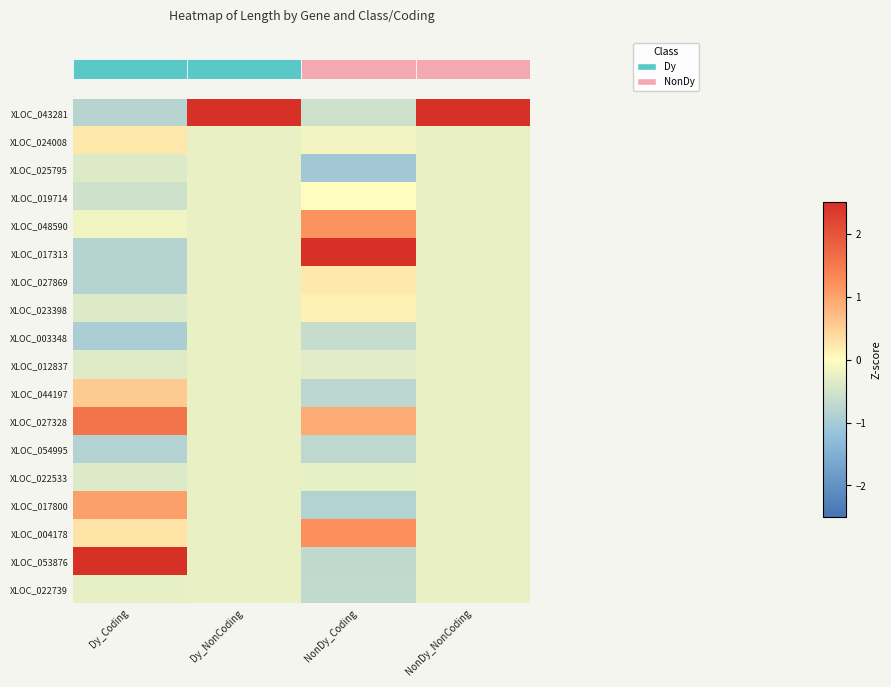

What is the minimum value shown in the chart?

-1.0